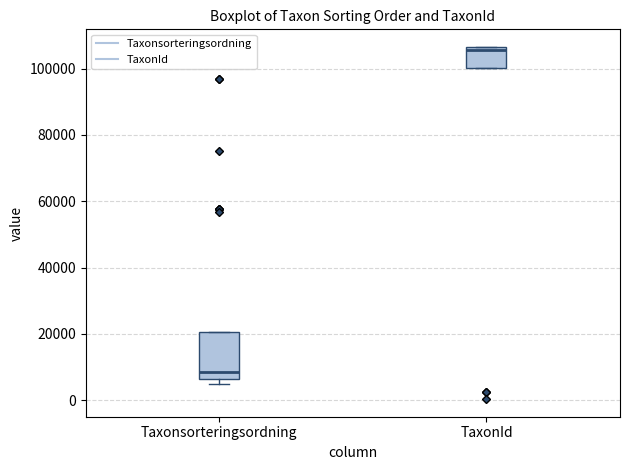

Which box has the highest median line?

TaxonId